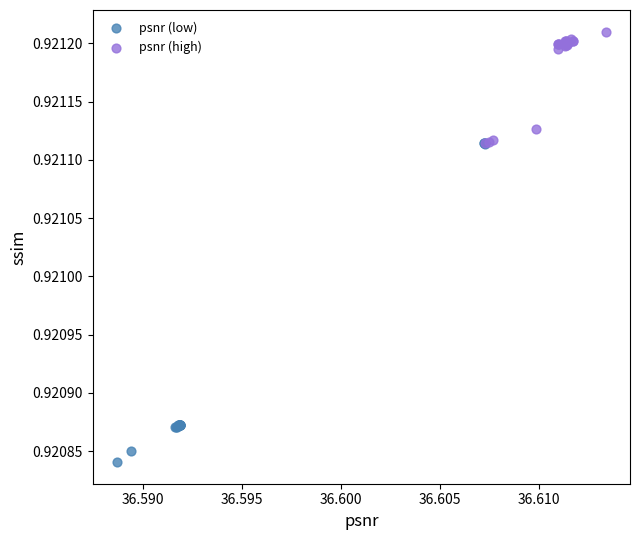

Which series reaches the minimum Y coordinate?

psnr (low)